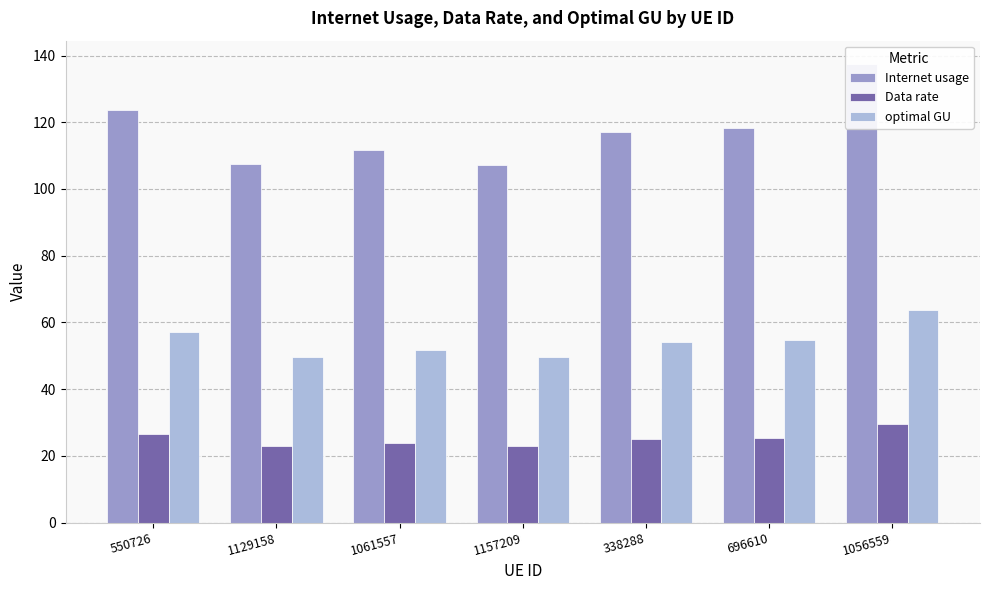

Is the value of Internet usage at 550726 greater than the value of optimal GU at 1061557?

Yes